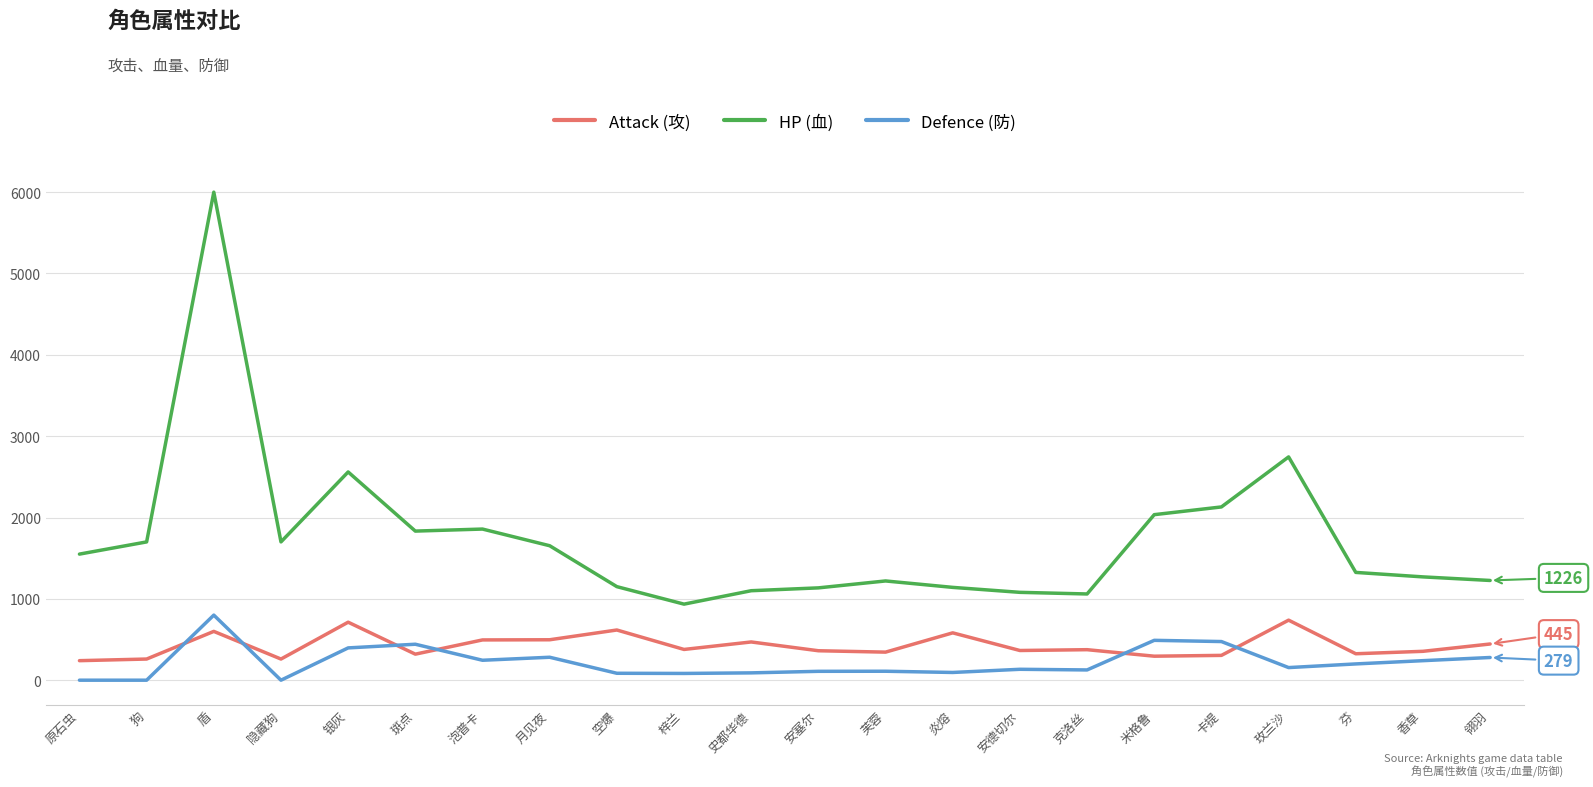

How many distinct data groups are displayed?

3